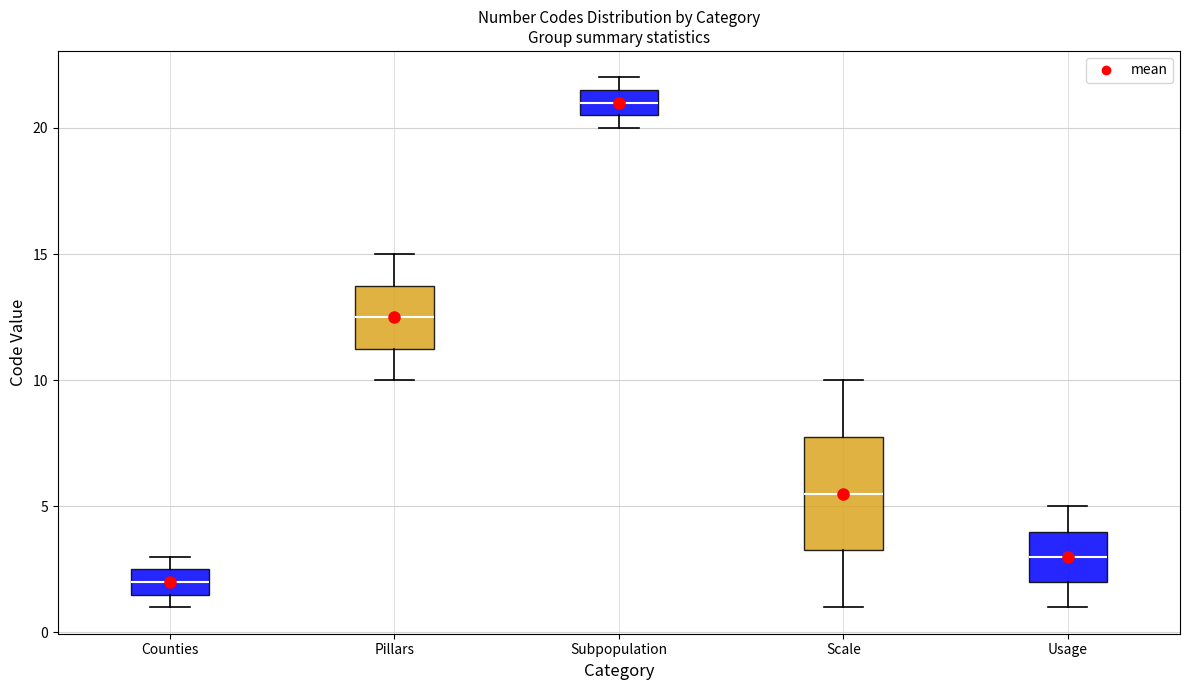

Comparing the boxes themselves (not the whiskers), which one is the tallest?

Scale